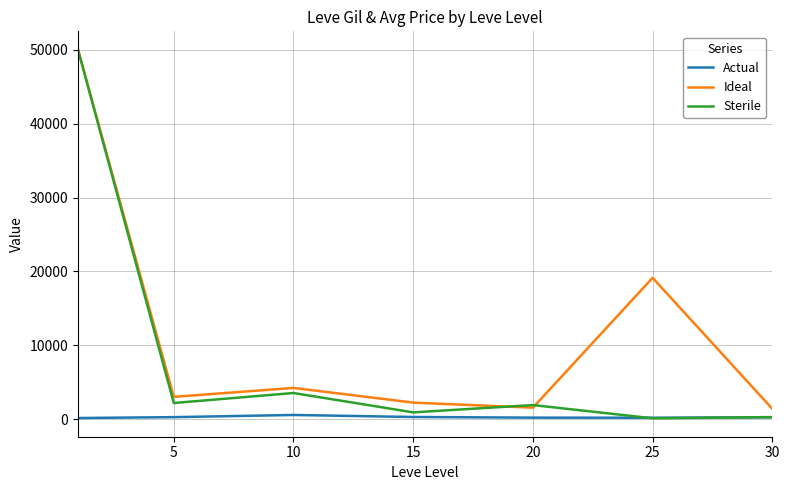

Rank the series by their average value, from lowest to highest.

Actual, Sterile, Ideal